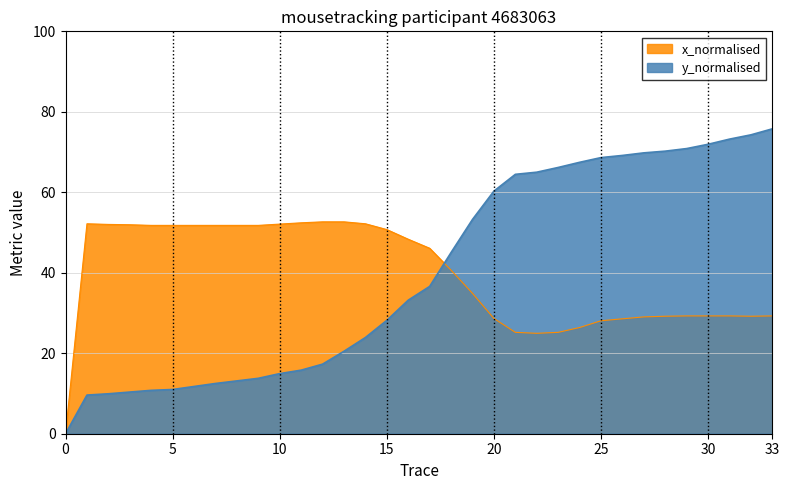

At 15, list the series in order from largest to smallest.

x_normalised, y_normalised